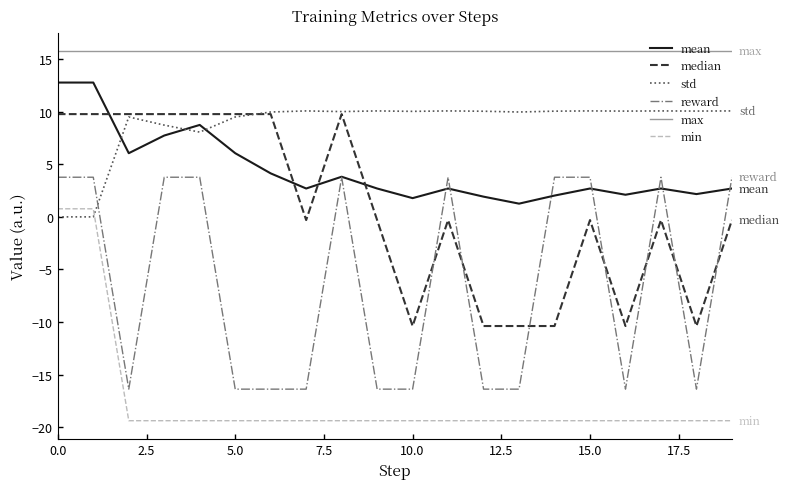

True or false: max and median cross at least once.

False